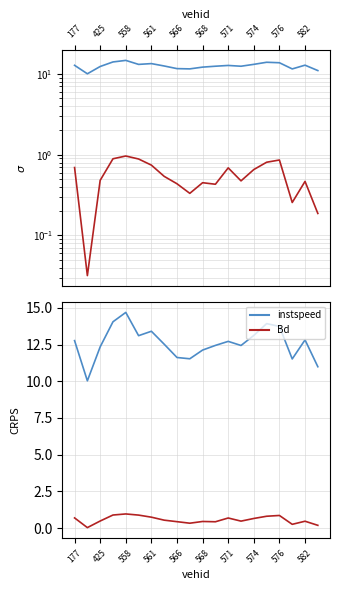

Which series has the largest range (max minus min)?

instspeed